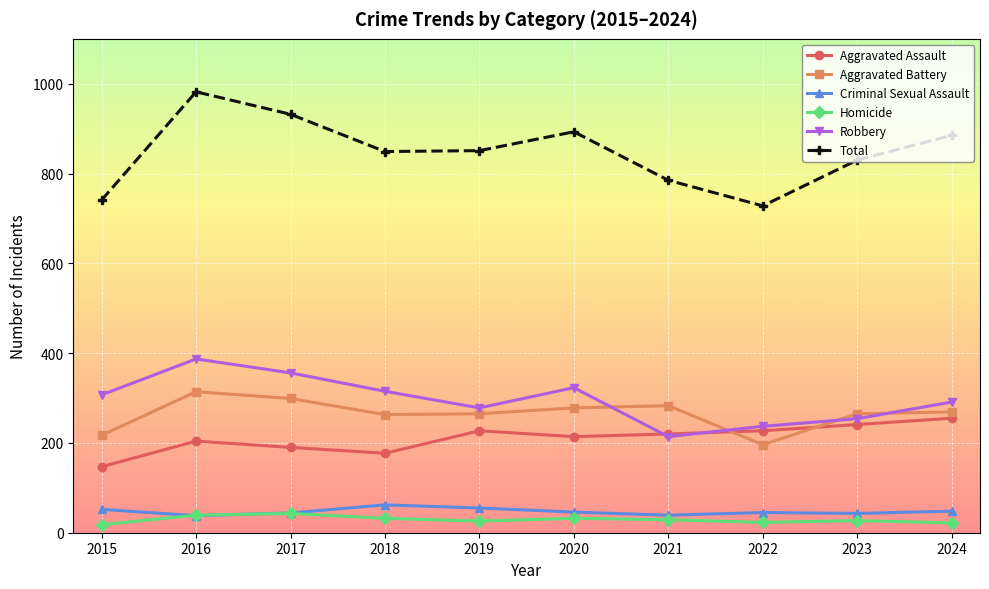

At which category does the chart reach its peak across all series?

2016